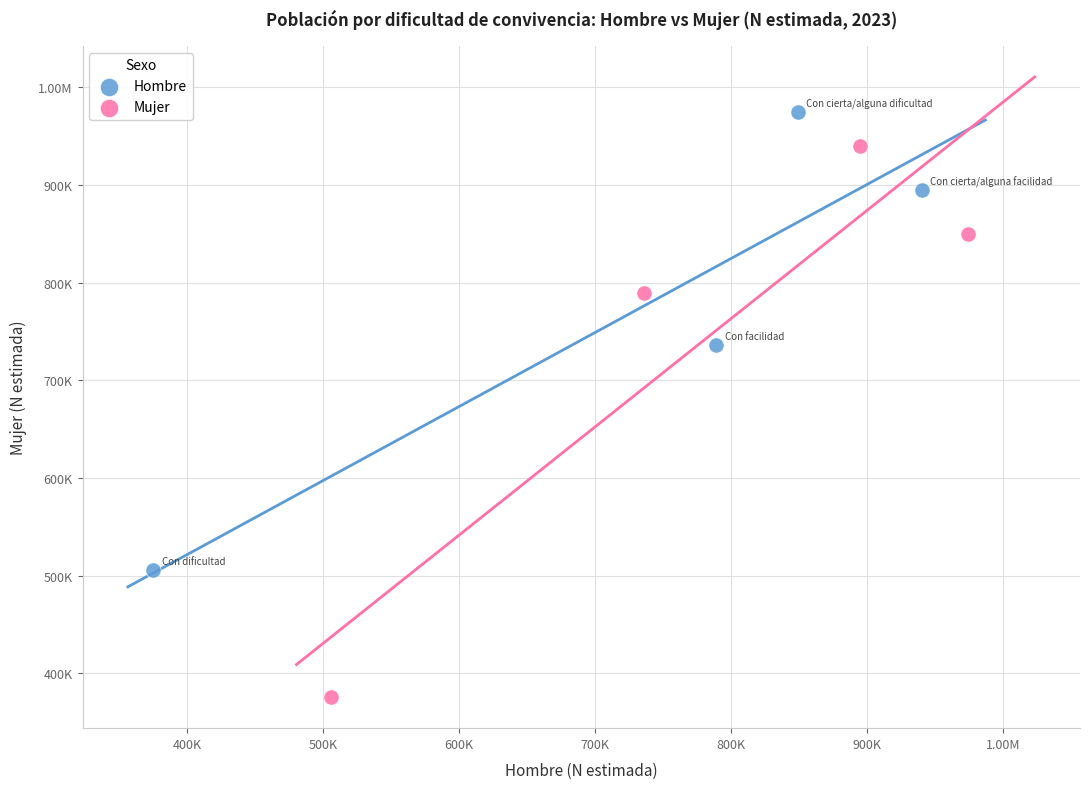

What are all the series names shown in the legend?

Hombre, Mujer